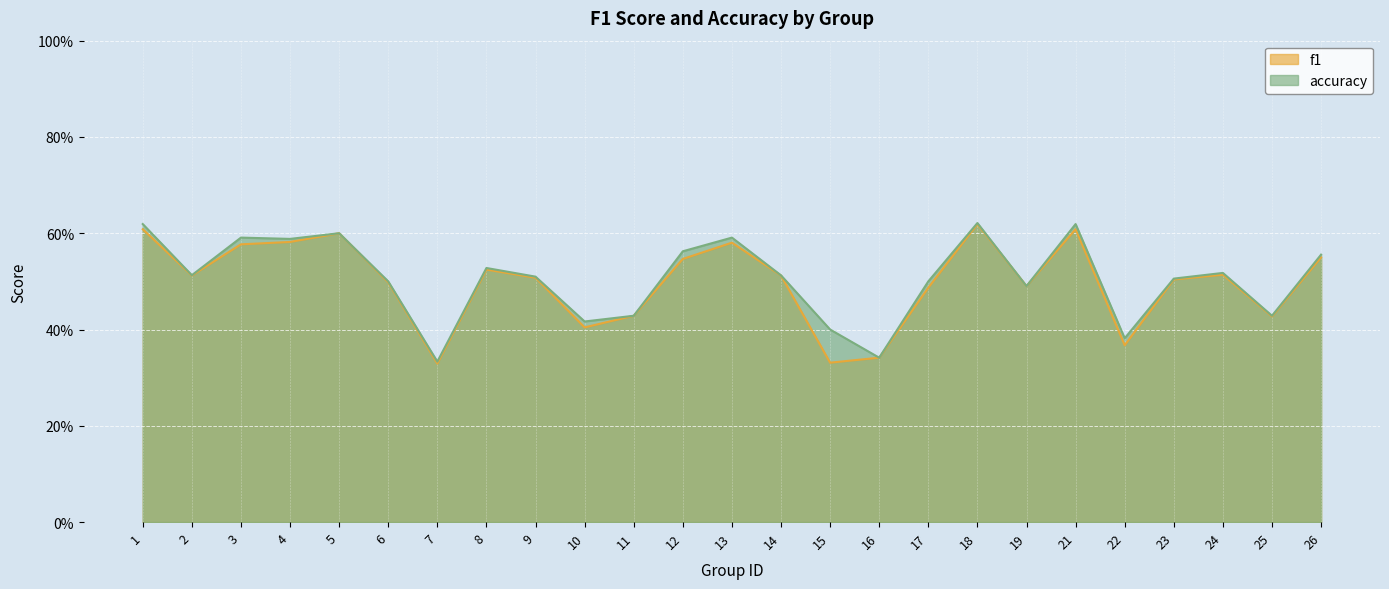

List the labels in order of f1 value, smallest first.

7, 15, 16, 22, 10, 25, 11, 17, 19, 6, 23, 9, 14, 2, 24, 8, 12, 26, 3, 13, 4, 5, 1, 21, 18